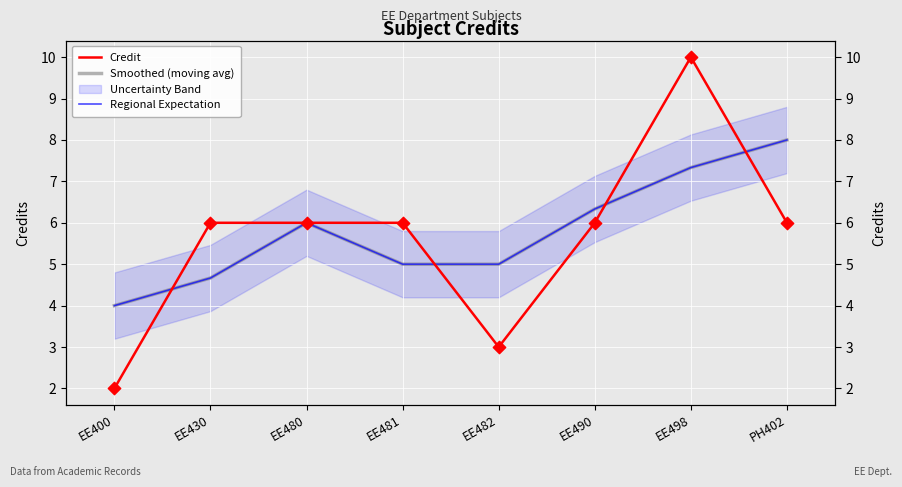

What is the total value across all series at PH402?

22.0